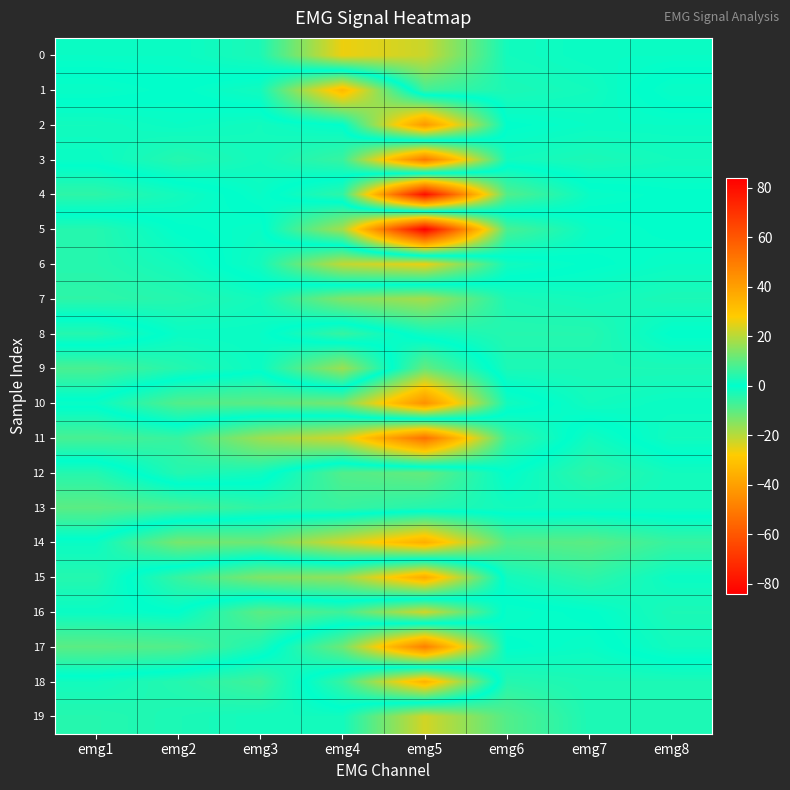

What is the spread (max minus min) of values at emg6?

18